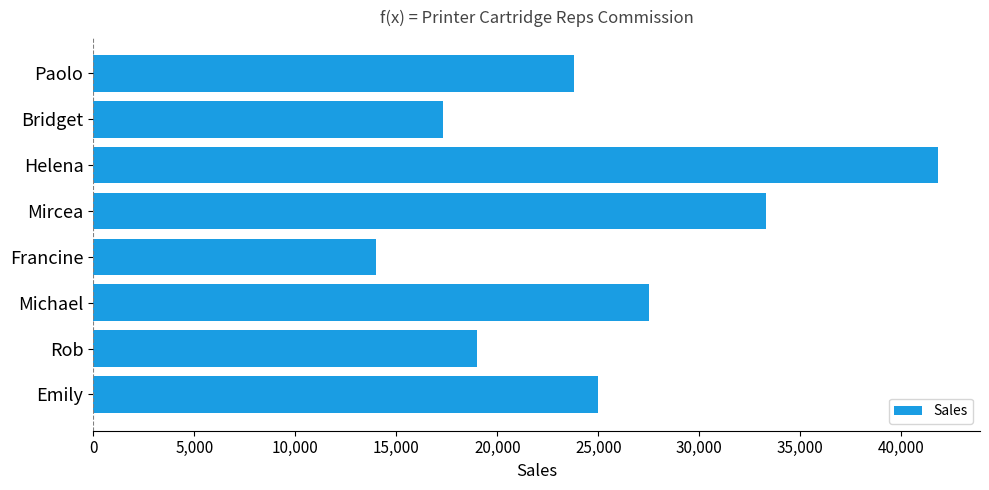

At which category does the chart reach its minimum across all series?

Francine